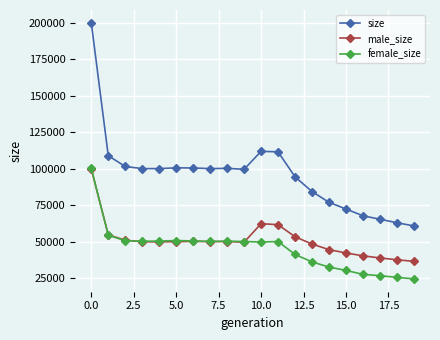

What is the value of the female_size point at the 17th from the left?

27480